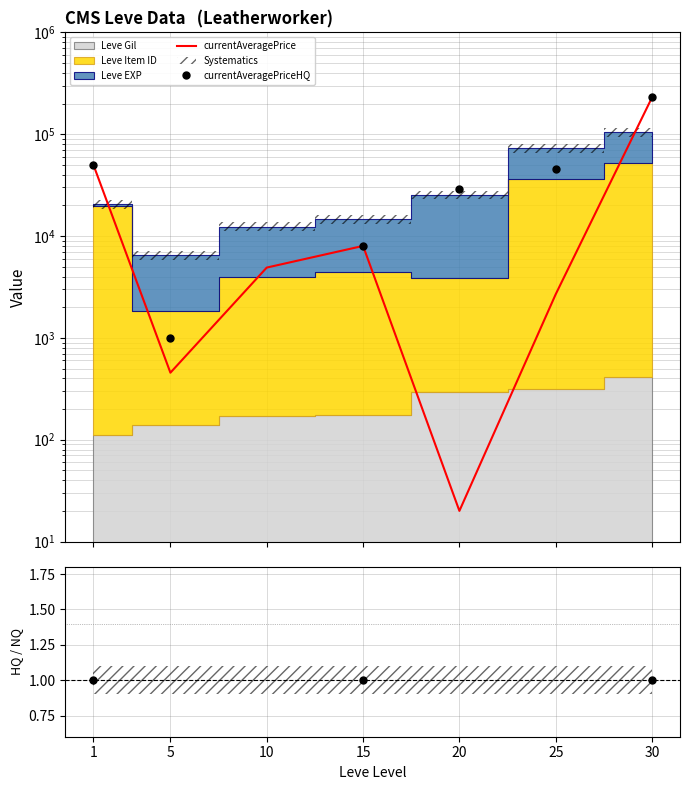

How many lines are shown in the chart?

2